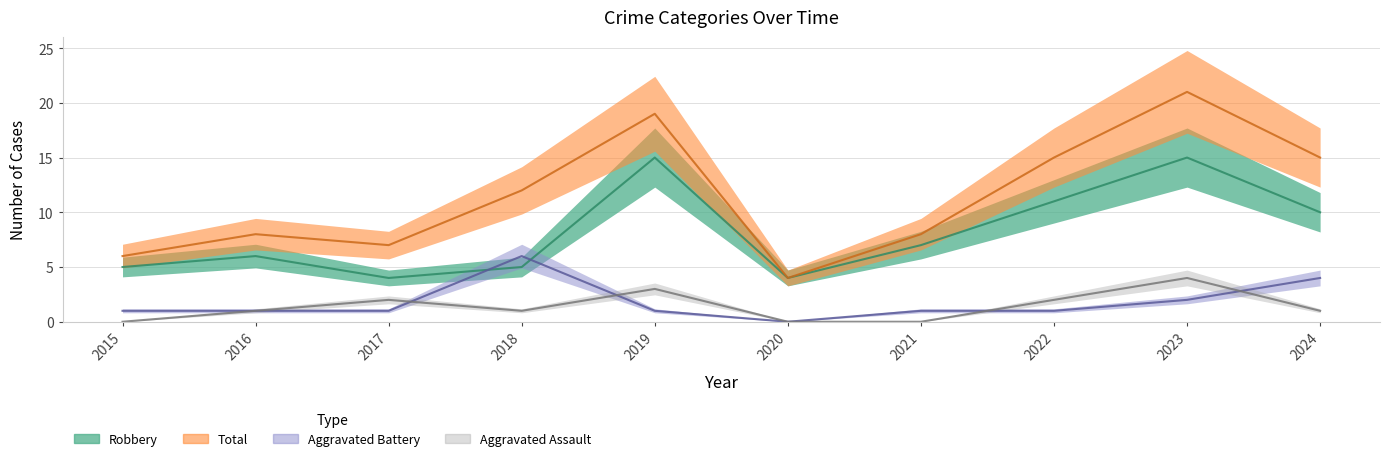

What is the difference between the Total values at 2021 and 2017?

1